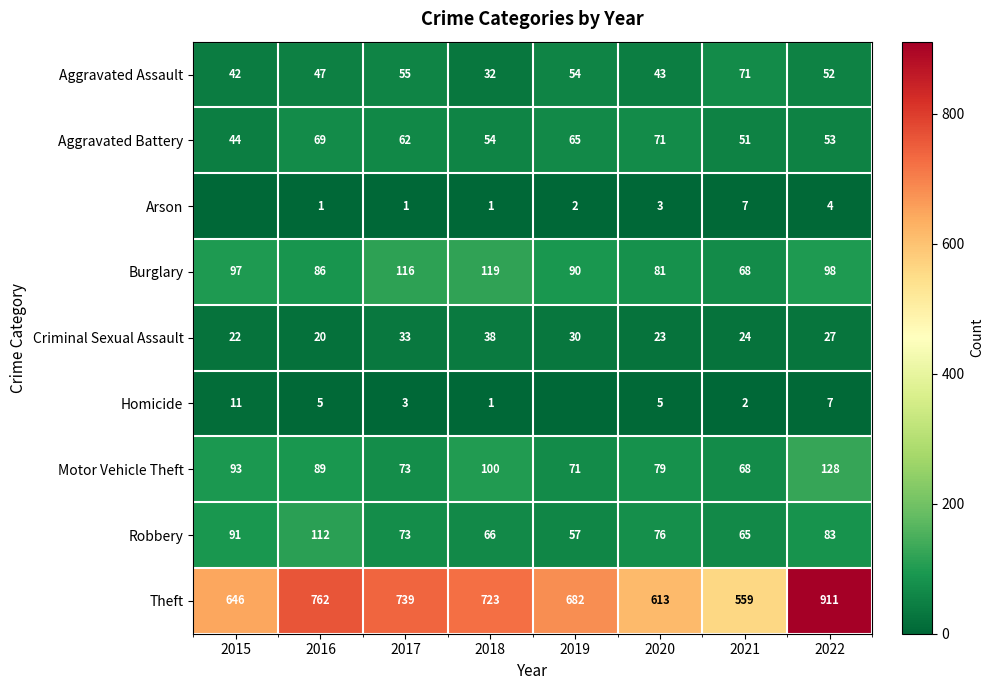

Which category has the lowest value in the Aggravated Assault series?

2018